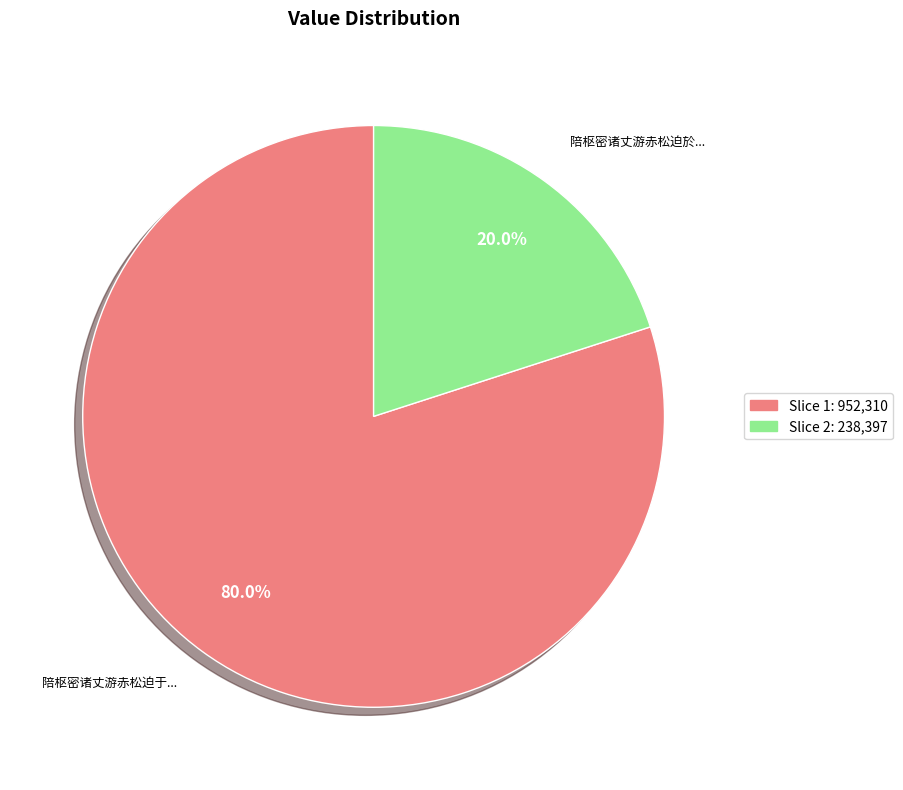

How many segments does this pie chart have?

2